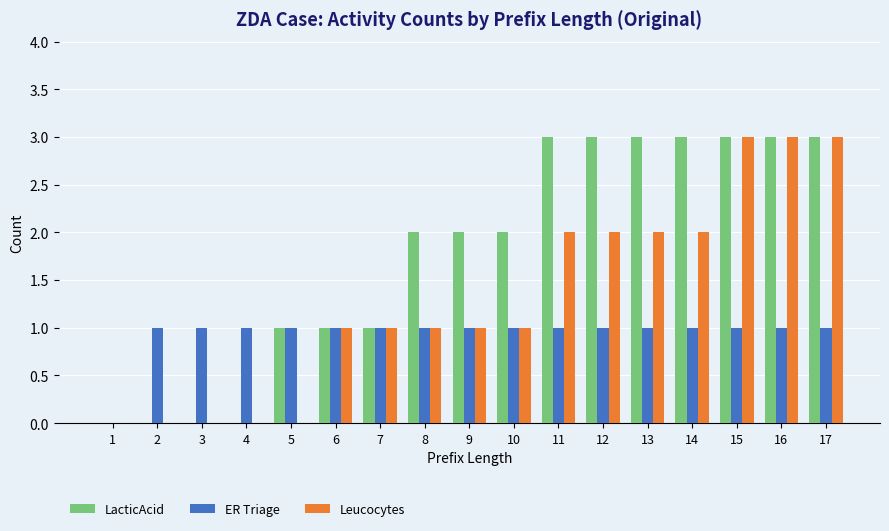

Reading left to right, extract all data points from this chart.

LacticAcid: 1=0	2=0	3=0	4=0	5=1	6=1	7=1	8=2	9=2	10=2	11=3	12=3	13=3	14=3	15=3	16=3	17=3
ER Triage: 1=0	2=1	3=1	4=1	5=1	6=1	7=1	8=1	9=1	10=1	11=1	12=1	13=1	14=1	15=1	16=1	17=1
Leucocytes: 1=0	2=0	3=0	4=0	5=0	6=1	7=1	8=1	9=1	10=1	11=2	12=2	13=2	14=2	15=3	16=3	17=3